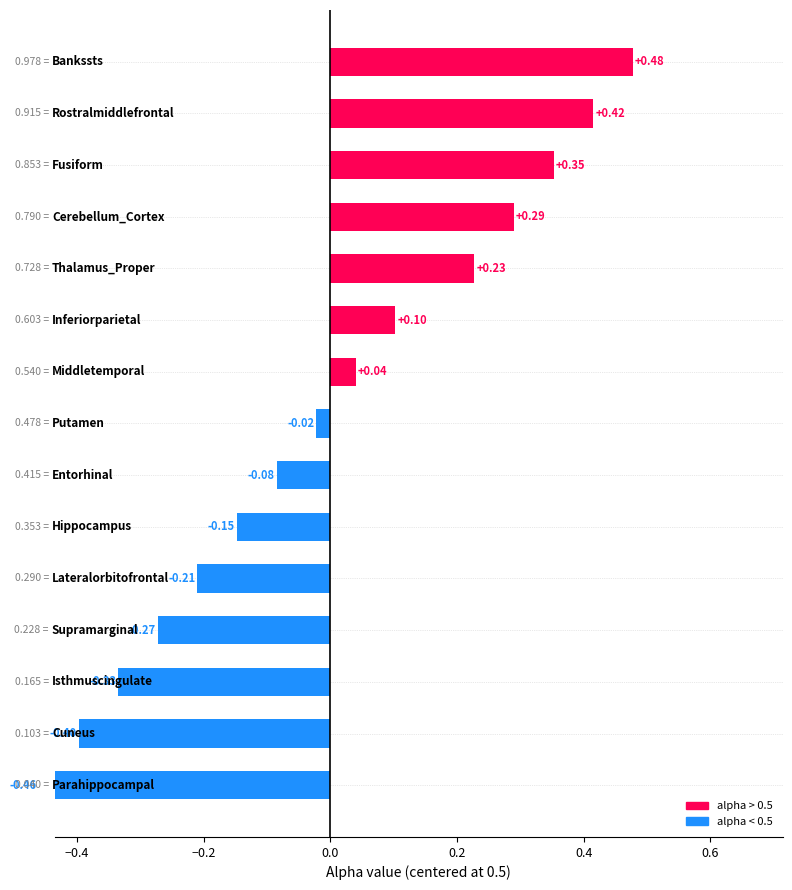

Is it true that the value at 0.0 is 0.3?

True